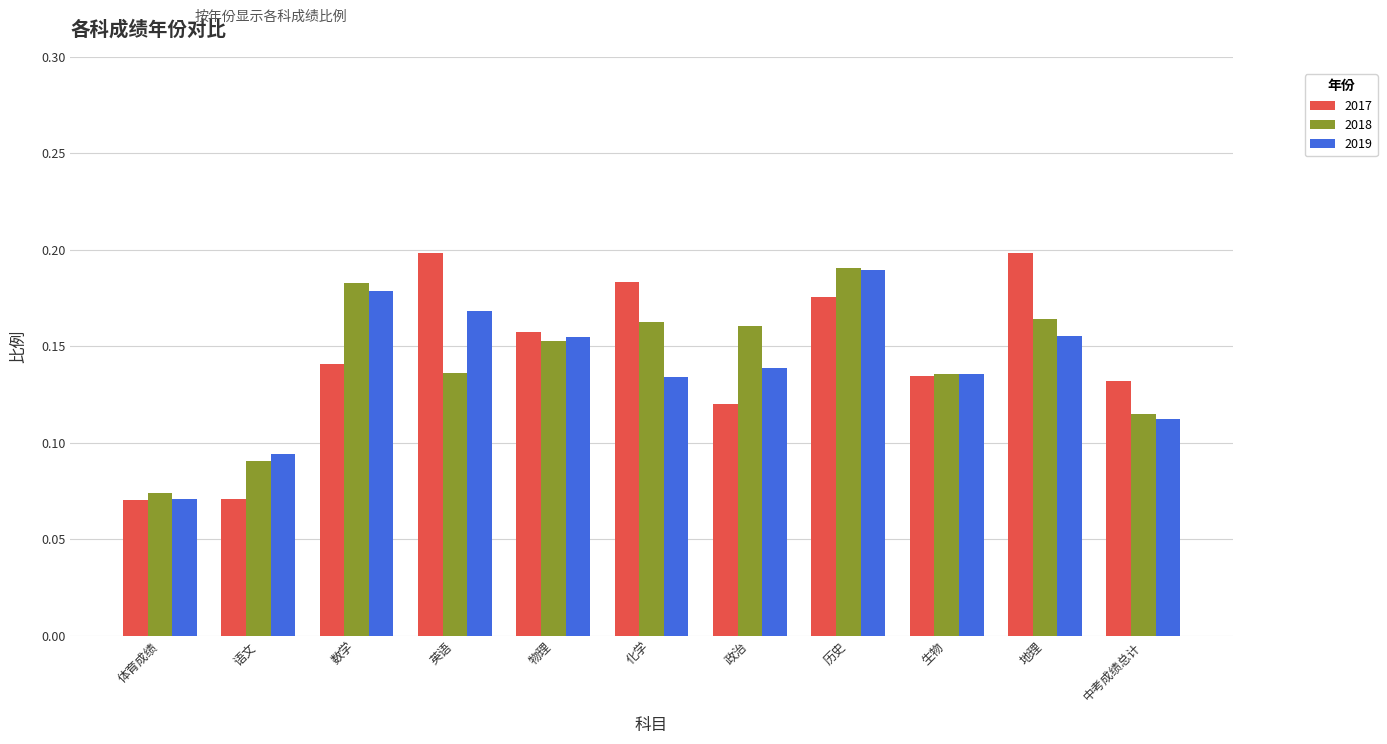

The value of 2018 at 物理 is 0.1. True or false?

False